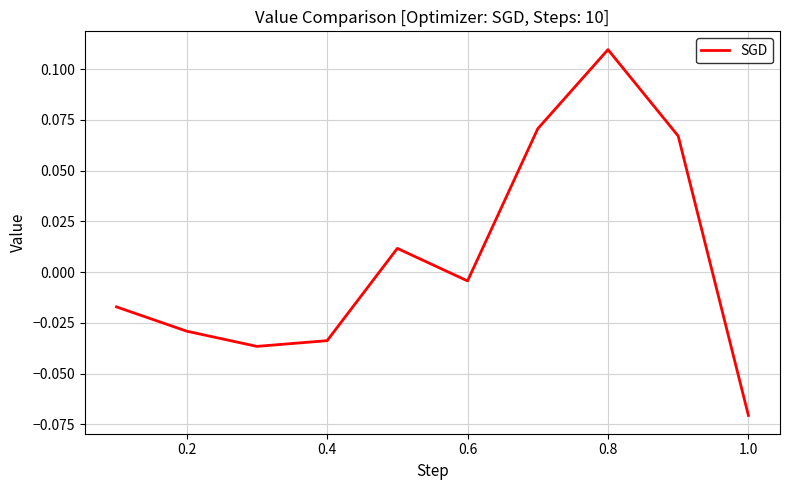

How many lines are shown in the chart?

1